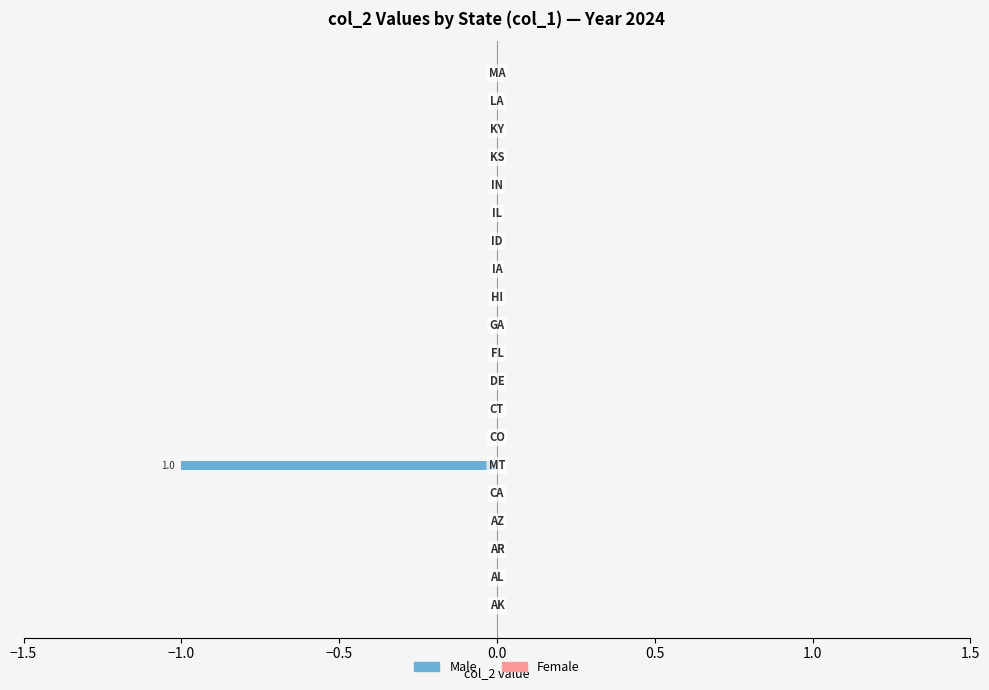

How many series are shown in this chart?

1